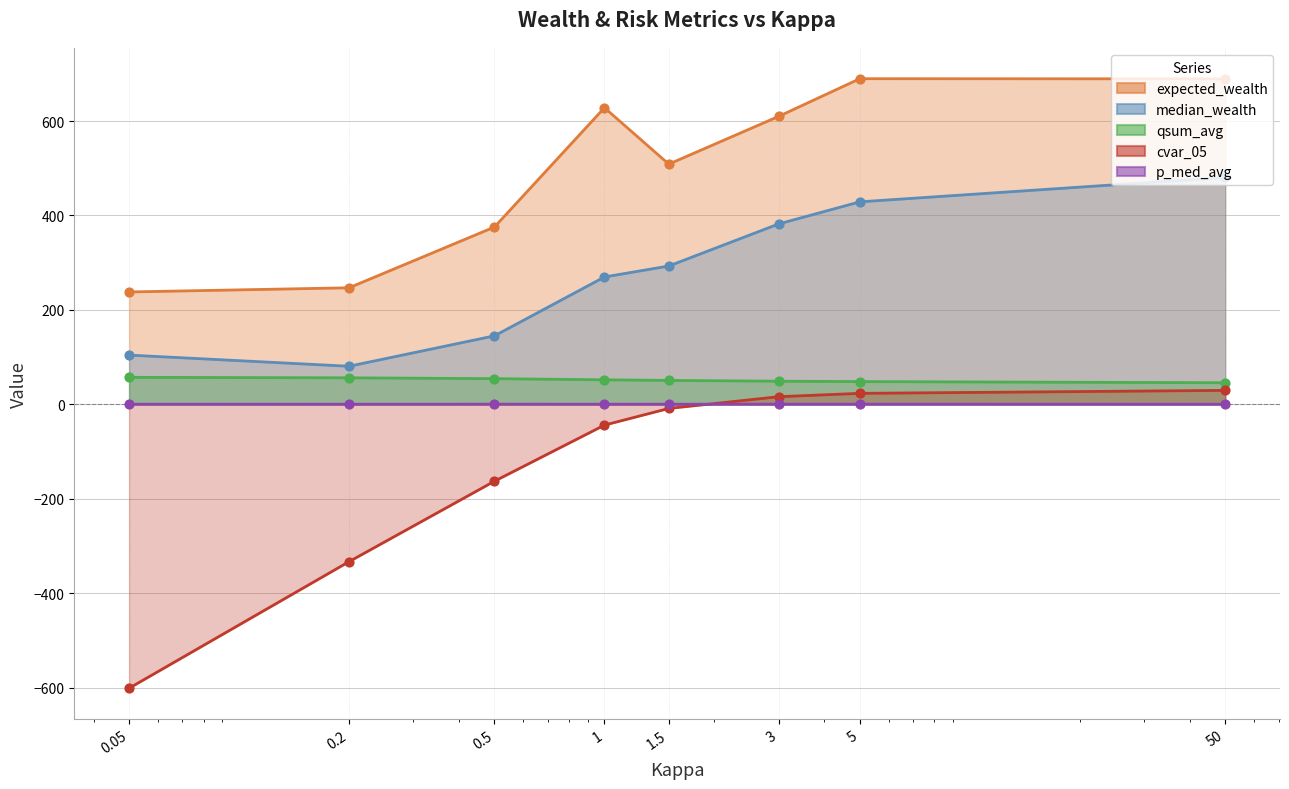

Is the value of p_med_avg at 5 greater than the value of qsum_avg at 1?

No